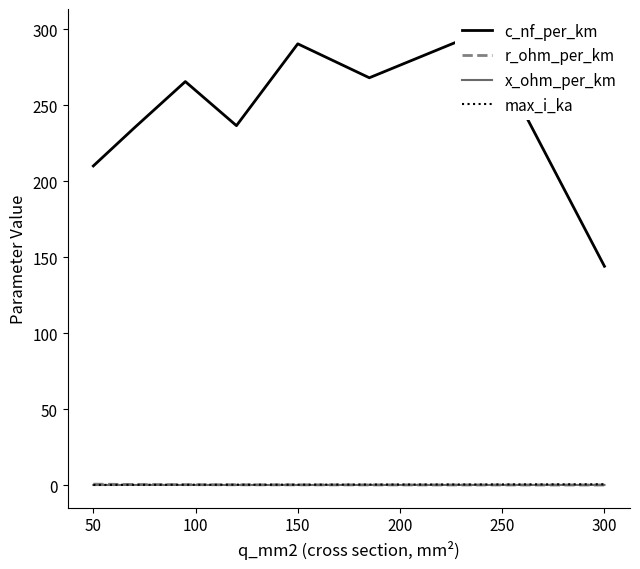

The value of max_i_ka at 300 is 0.5. True or false?

True